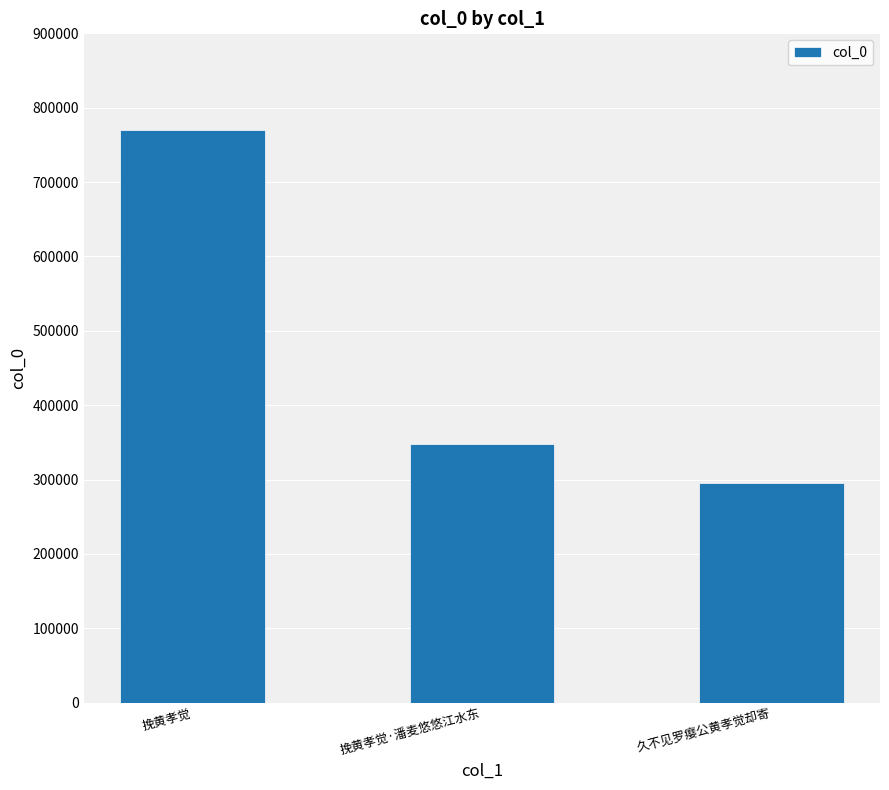

List the labels in order of value, smallest first.

久不见罗瘿公黄孝觉却寄, 挽黄孝觉·潘麦悠悠江水东, 挽黄孝觉